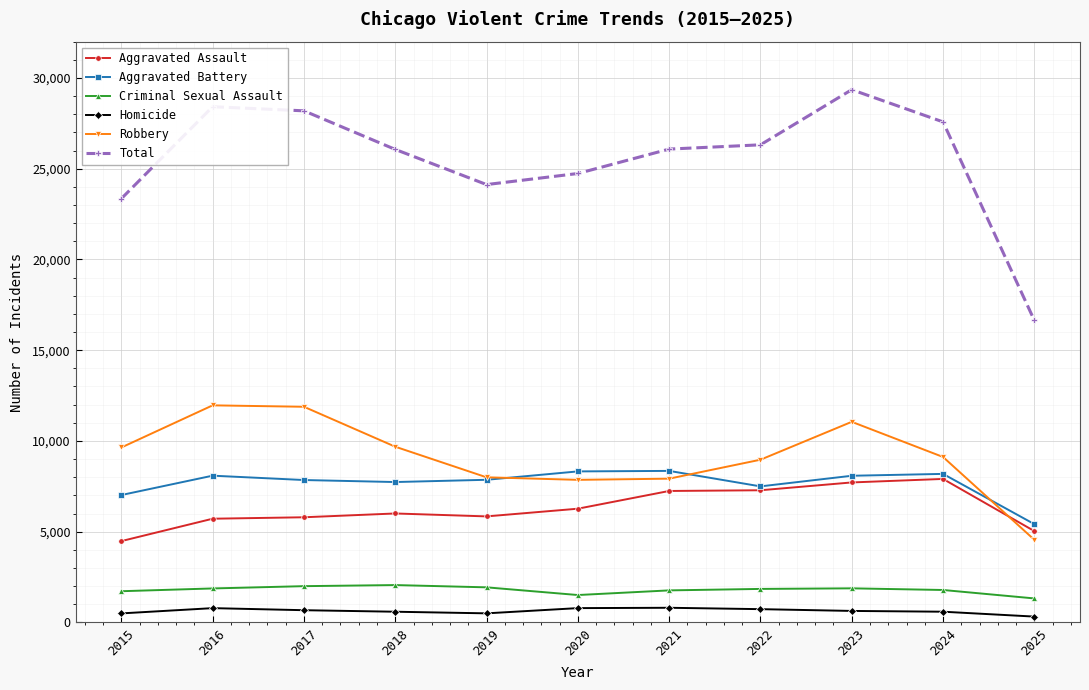

True or false: Criminal Sexual Assault and Robbery cross at least once.

False